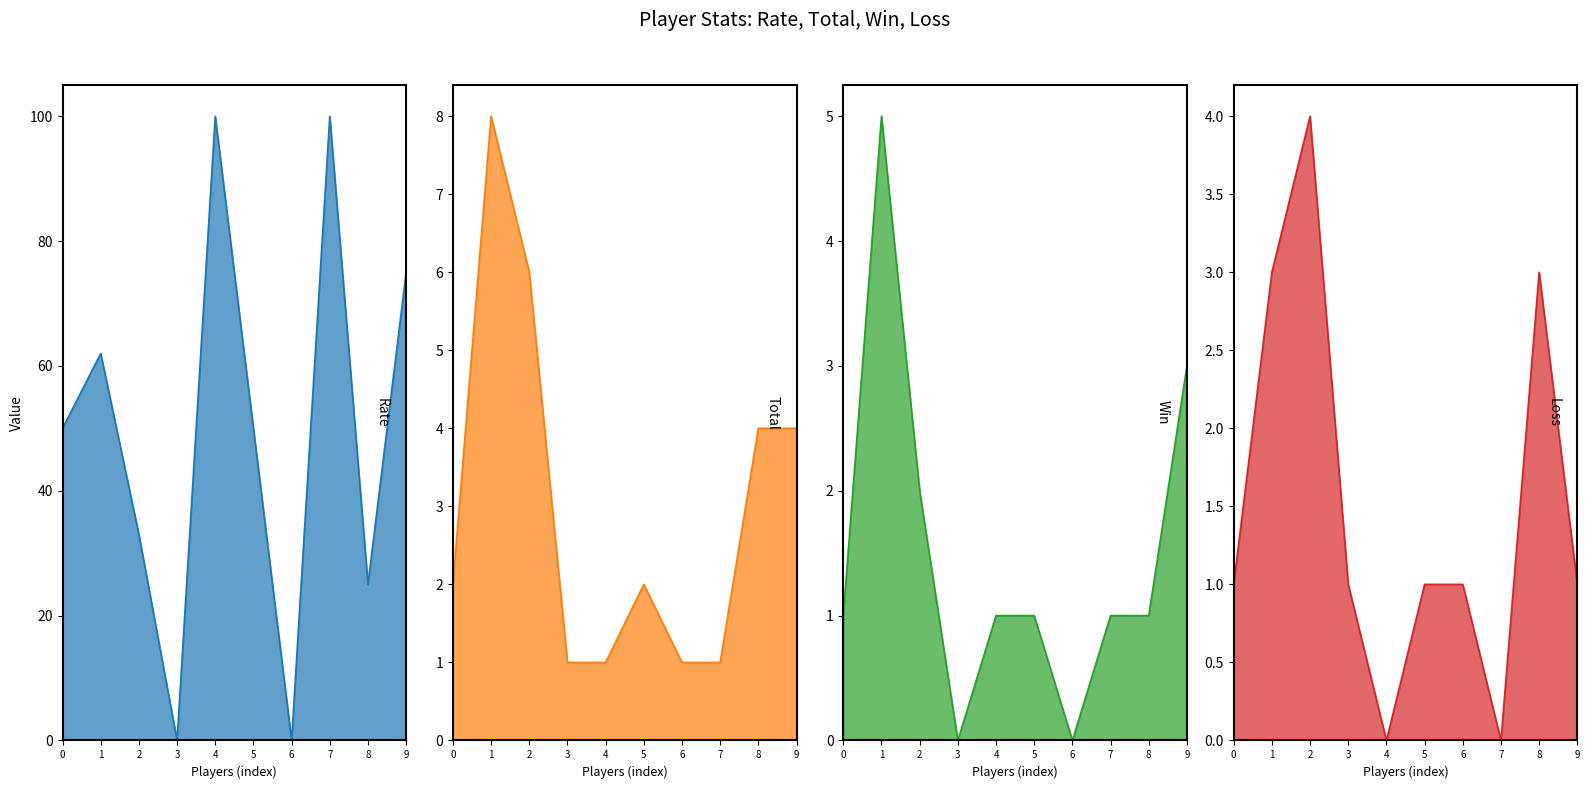

True or false: Total line and Loss line intersect in this chart.

False